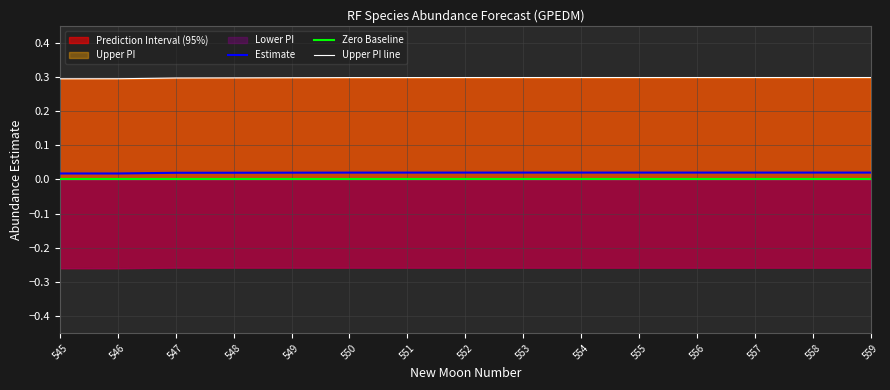

Rank the categories by estimate value from highest to lowest.

559, 558, 557, 556, 555, 554, 553, 552, 551, 550, 549, 548, 547, 545, 546